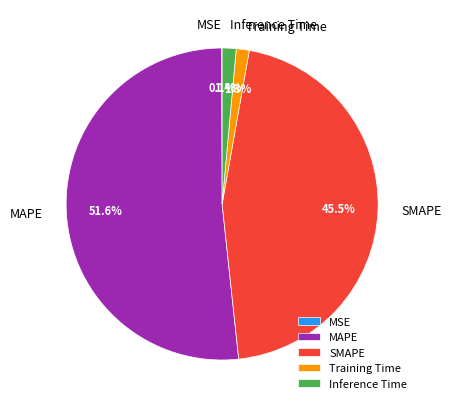

What is the largest slice in the pie chart?

MAPE